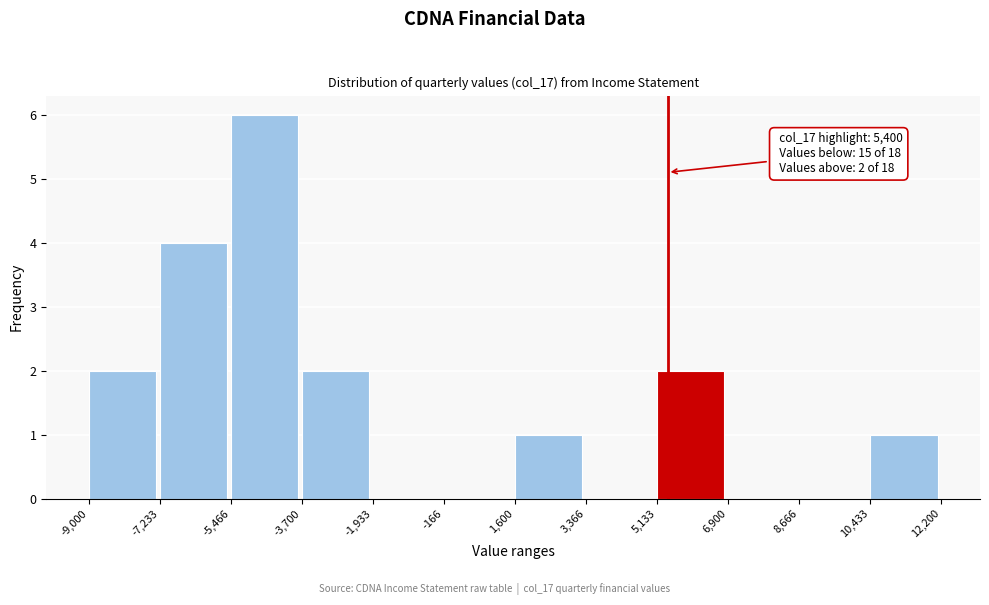

Which range on the x-axis has the tallest bar?

-5,466 to -3,700